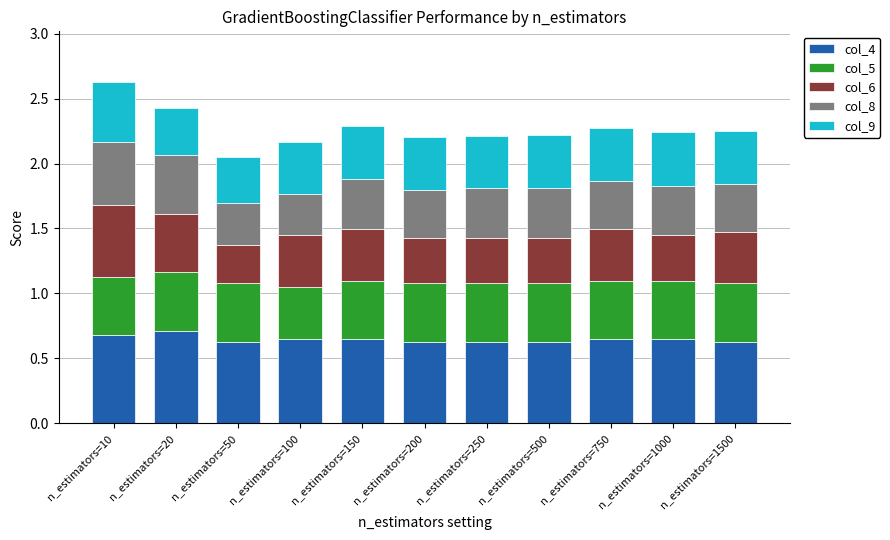

What is the maximum value for col_4?

0.7